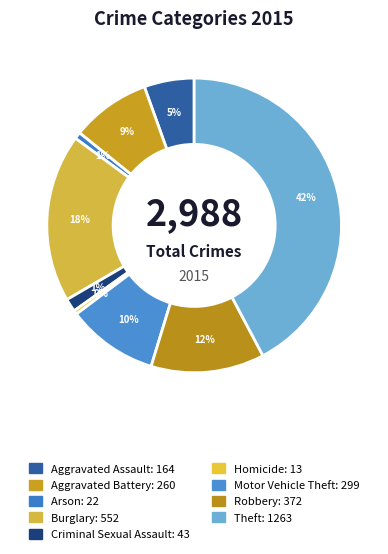

How many segments does this pie chart have?

9